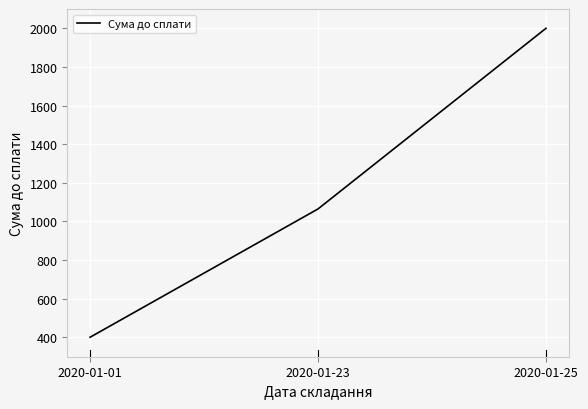

How many values are below 1065?

1